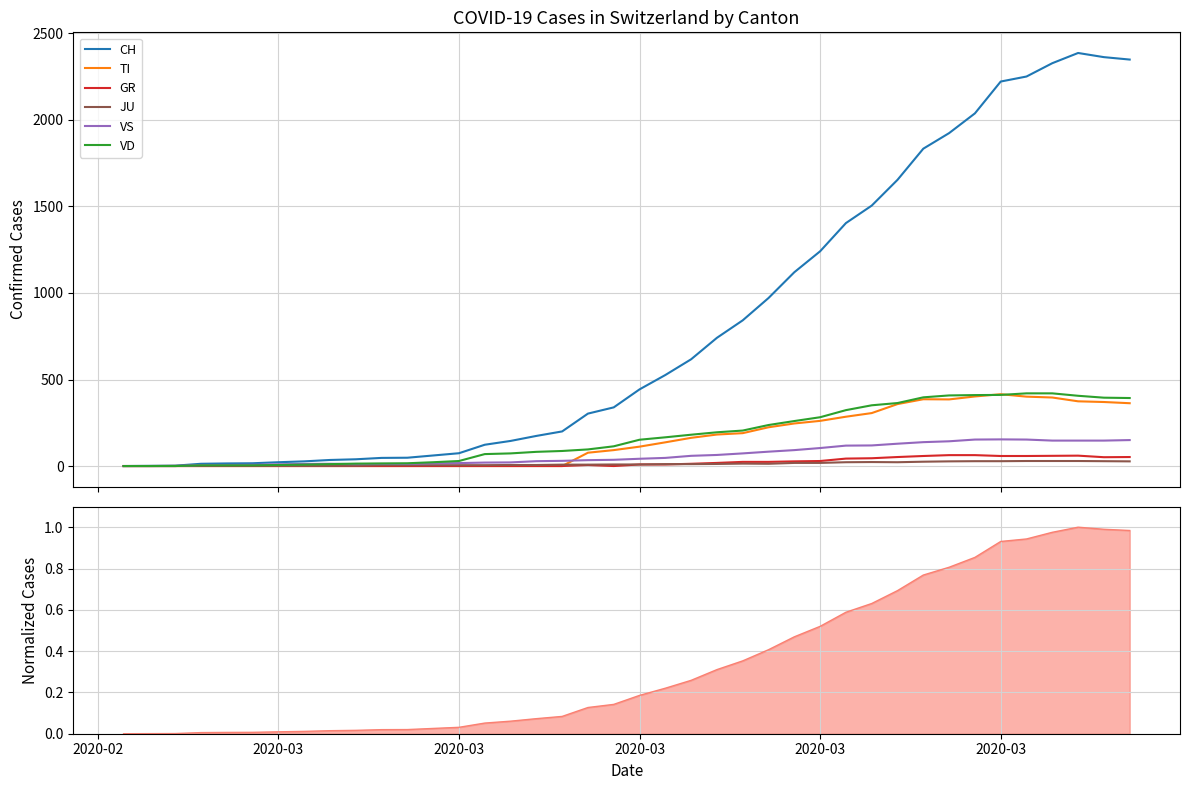

What is the highest value of the CH series?

2387